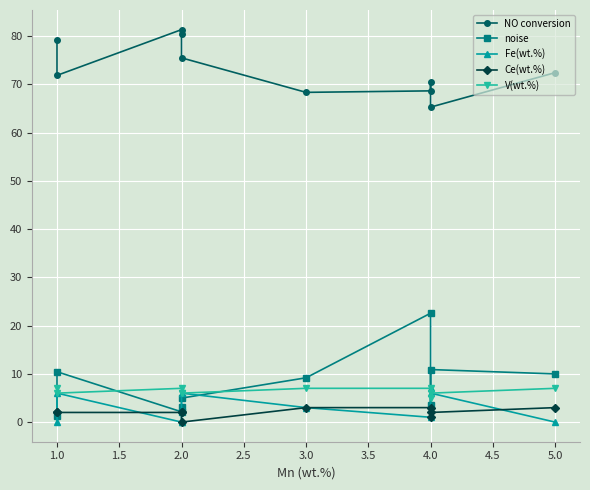

The V(wt.%) series shows 6.0 at 1.0. True or false?

True